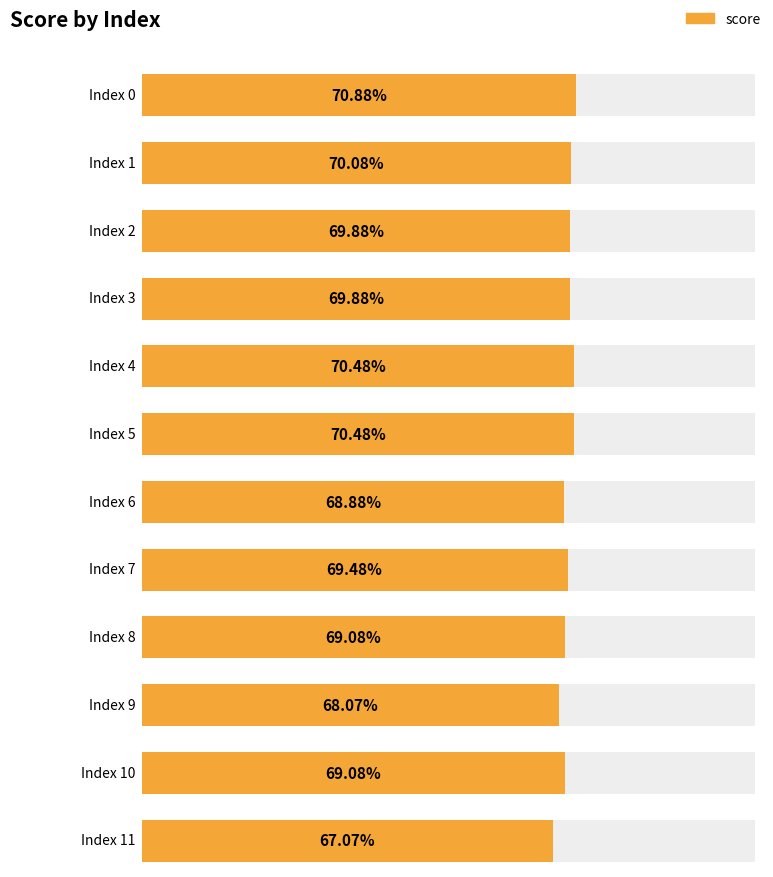

The value at 10 is 0.7. True or false?

True